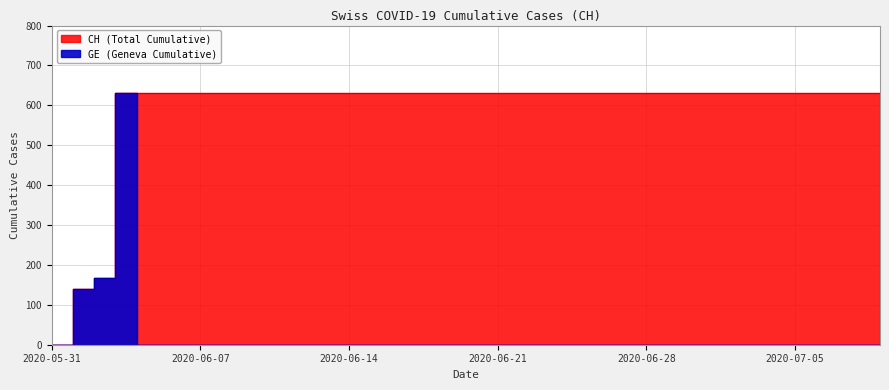

What is the label of the 6th point from the right?

2020-07-04